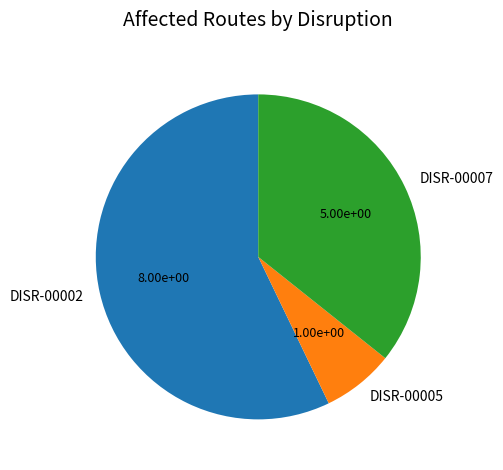

What is the smallest slice in the pie chart?

DISR-00005